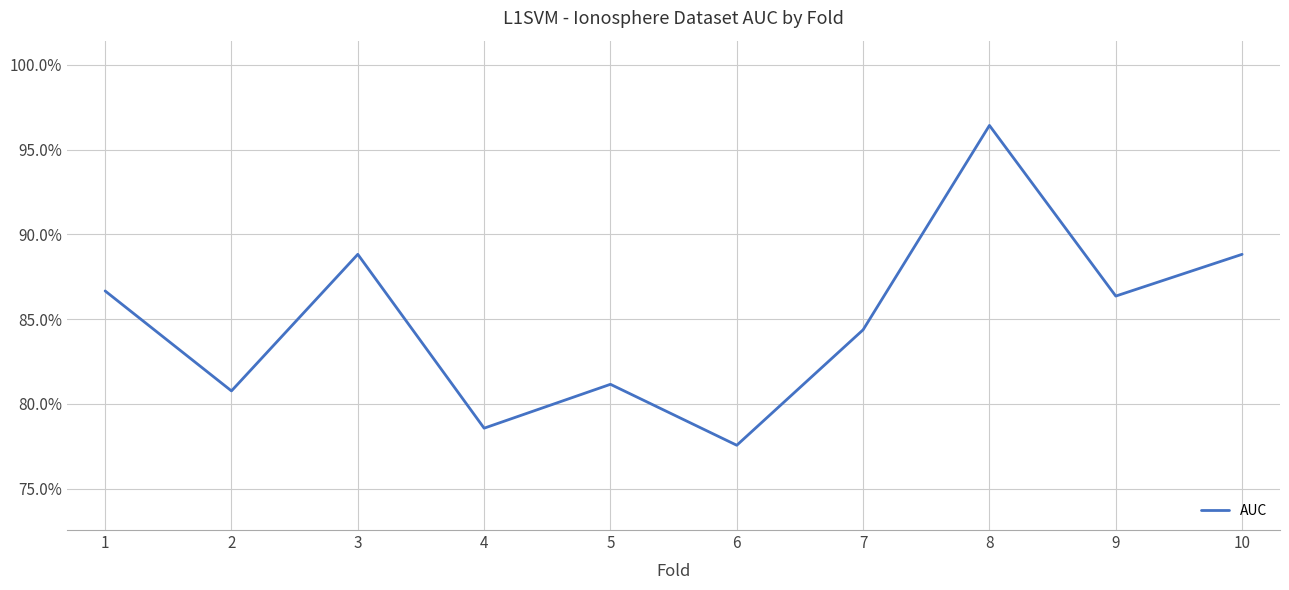

What is the difference between the maximum and second lowest values?

0.2